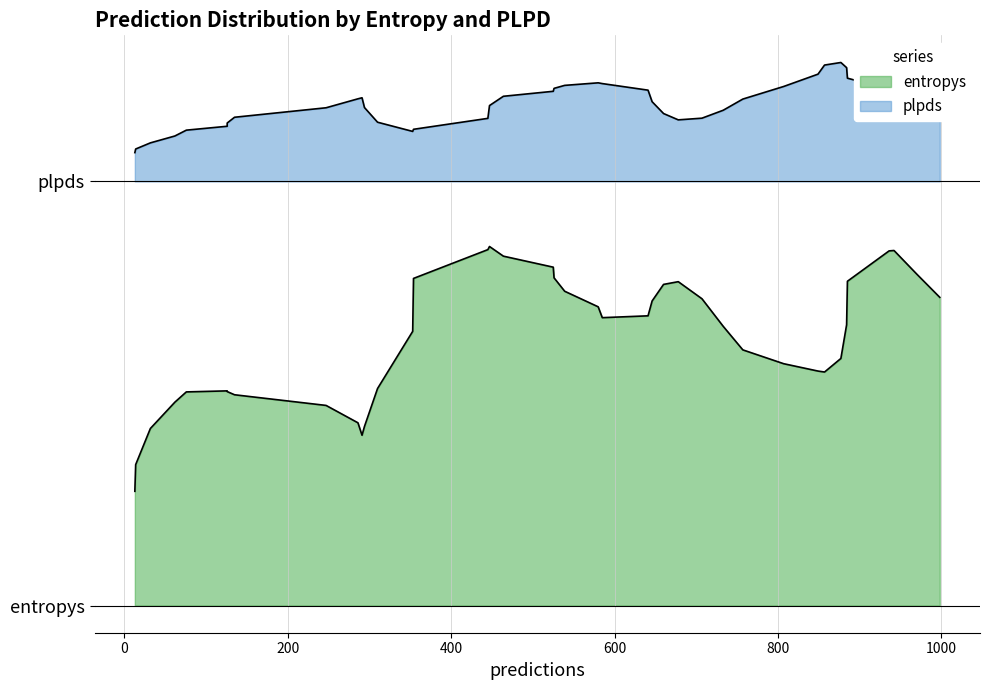

True or false: entropys has more than 1 interior local peaks.

True